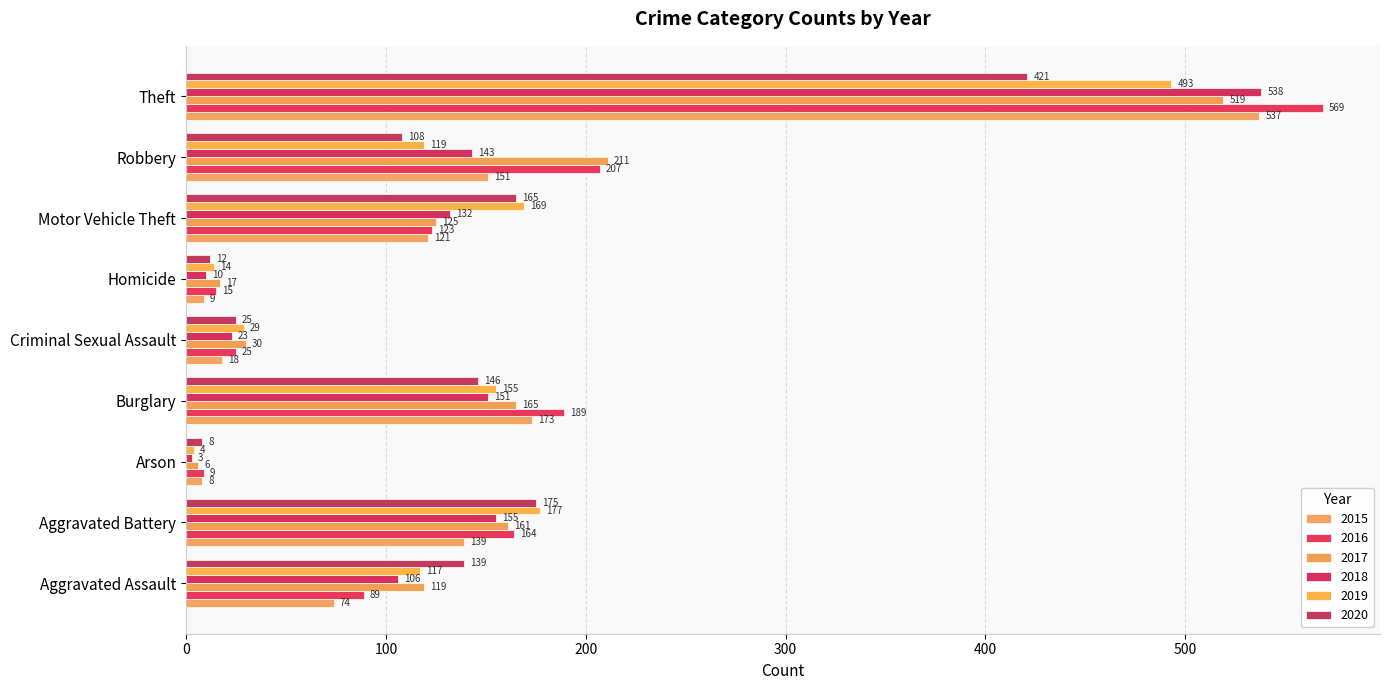

The value of 2015 at Motor Vehicle Theft is 84. True or false?

False